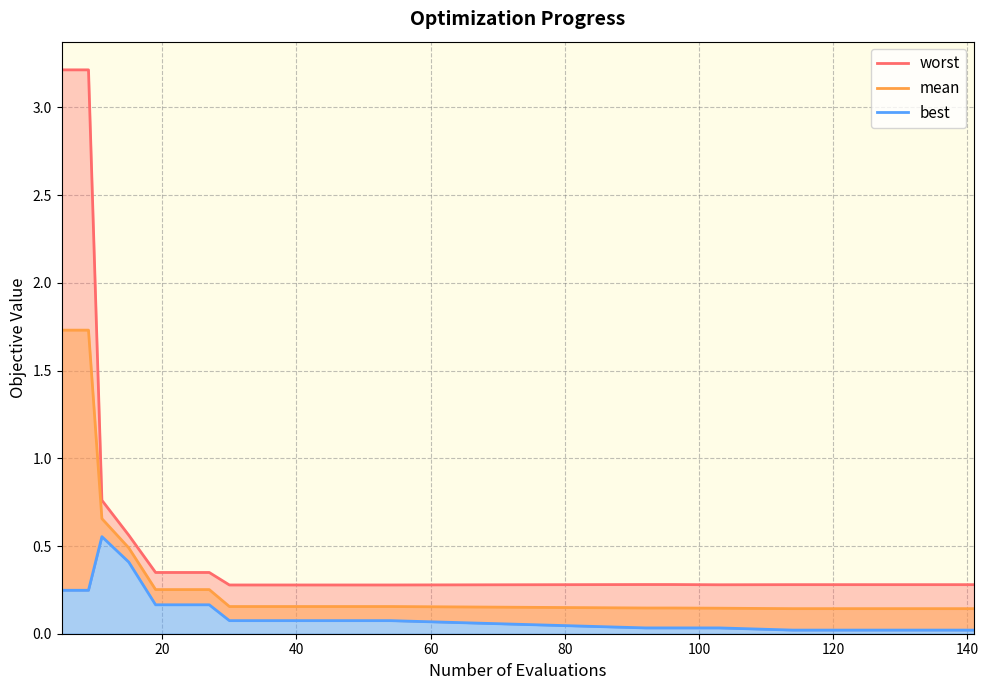

True or false: mean has a value of 0.2 at 50.

True